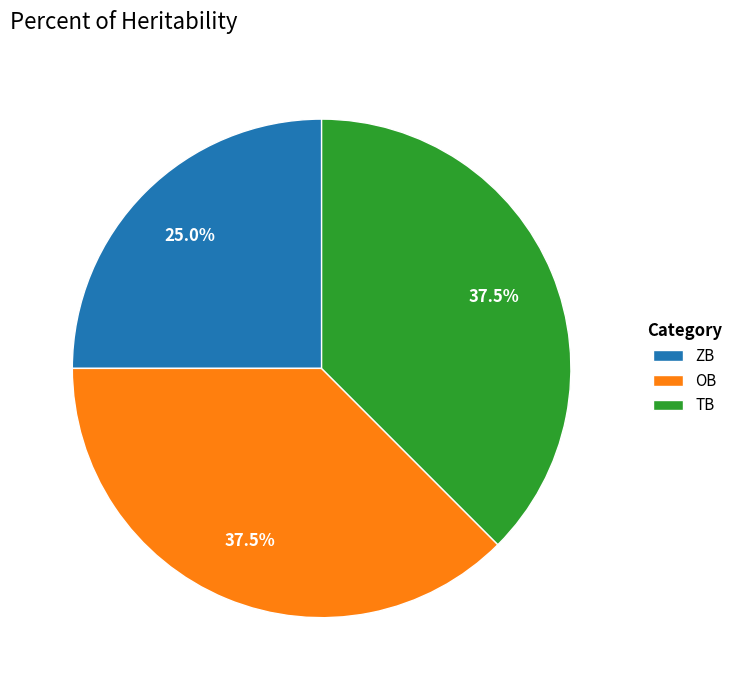

Approximately how many times larger is the value at ZB compared to OB?

0.7